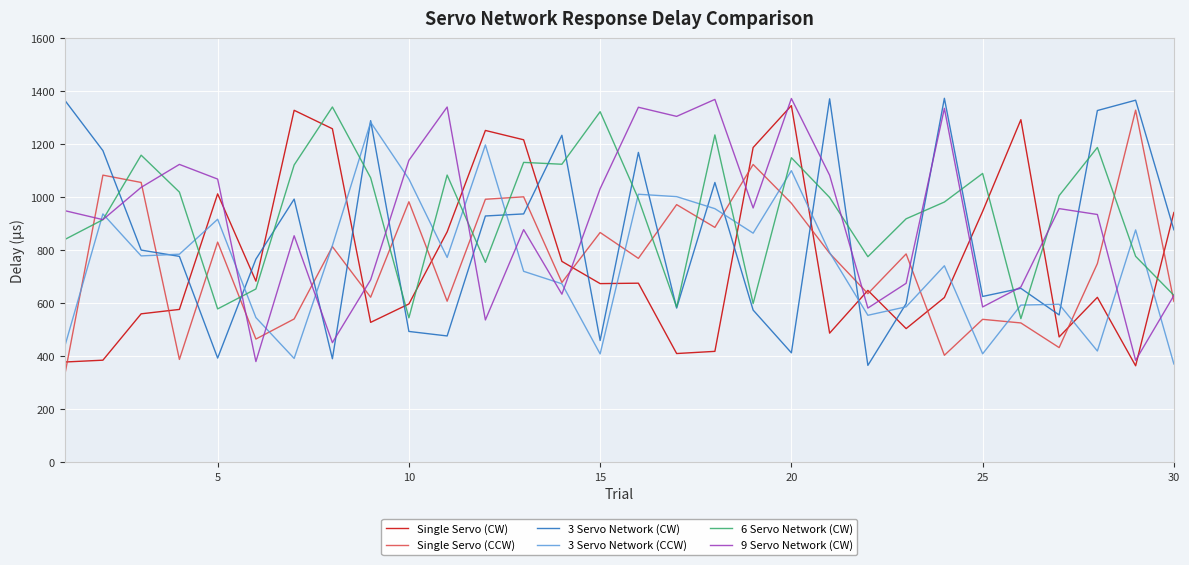

What is the maximum value for 6 Servo Network (CW)?

1340.3